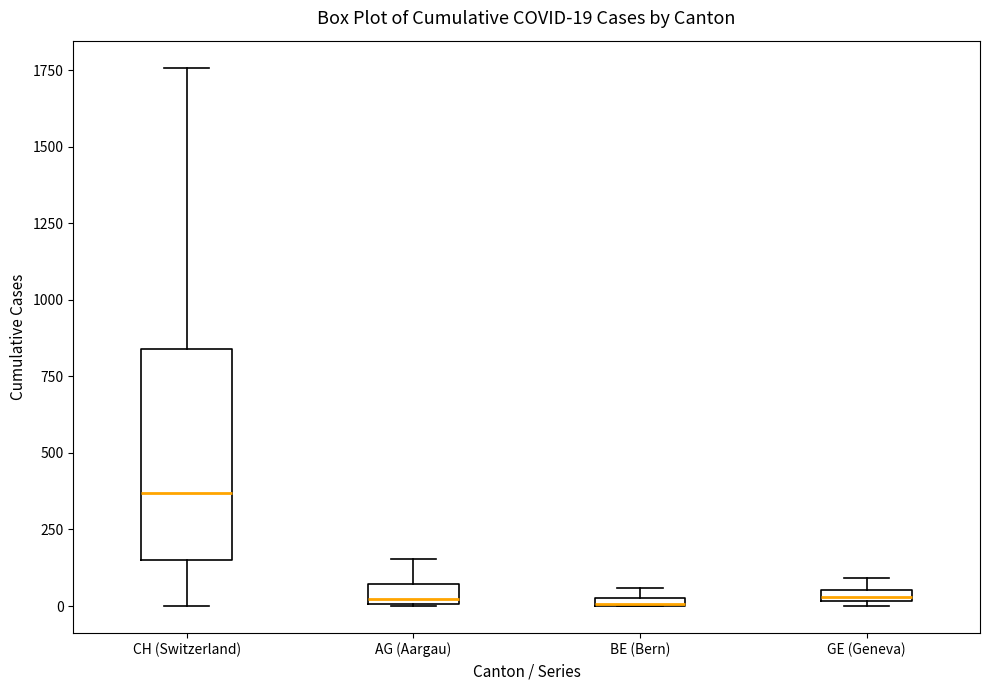

Which box has the highest median line?

CH (Switzerland)